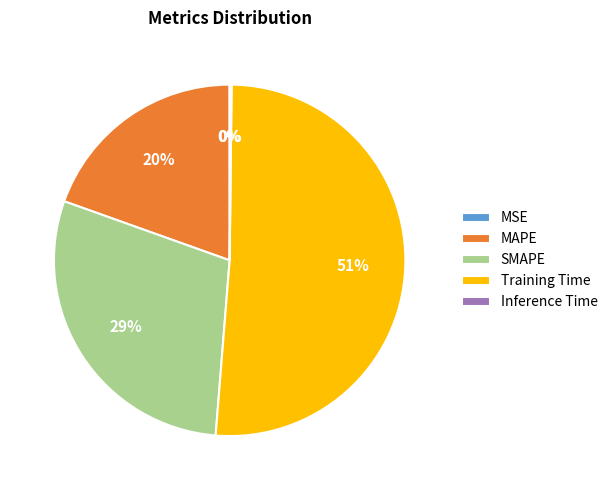

The SMAPE slice represents 15% of the pie. True or false?

False